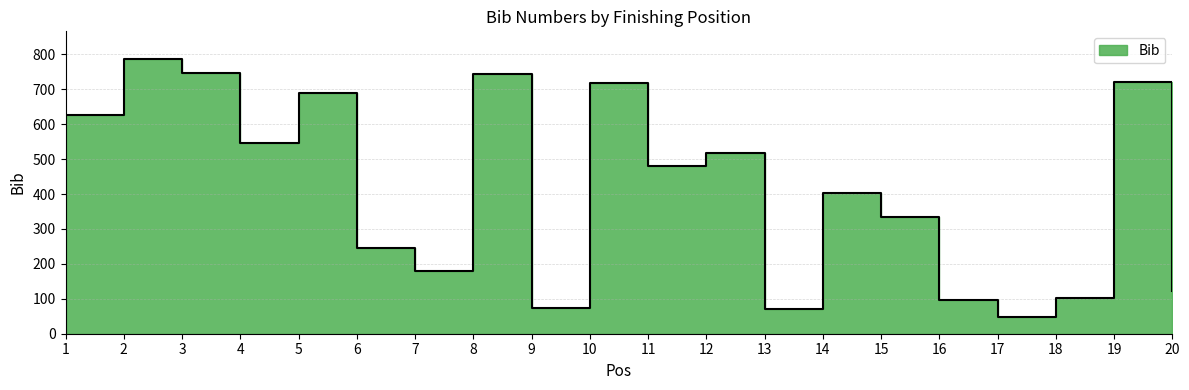

What is the ratio of the value at 12 to the value at 14?

1.3